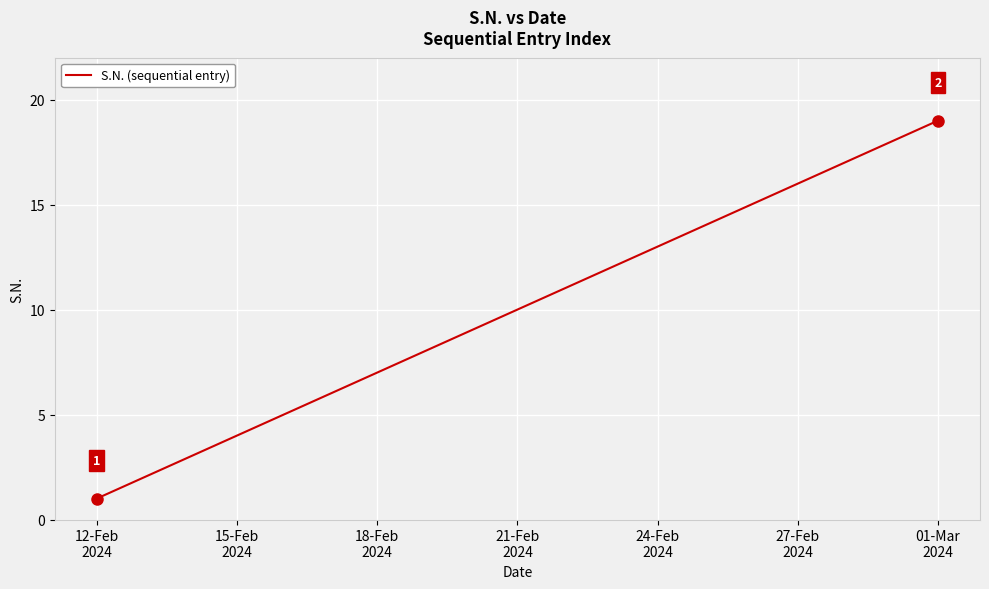

What is the maximum value shown in the chart?

19